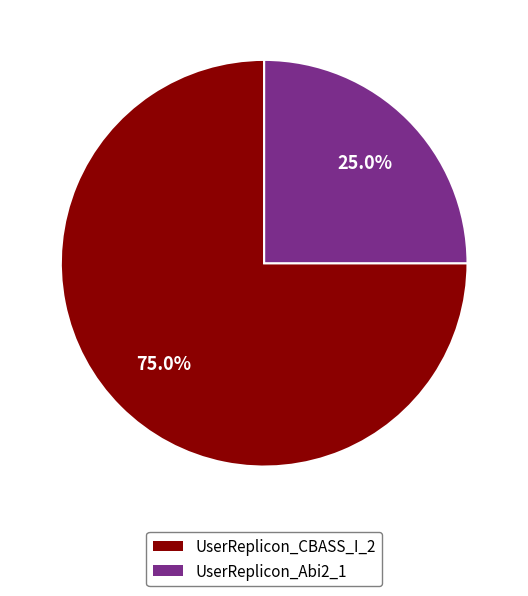

Is the sum of UserReplicon_Abi2_1 and UserReplicon_CBASS_I_2 greater than half?

Yes